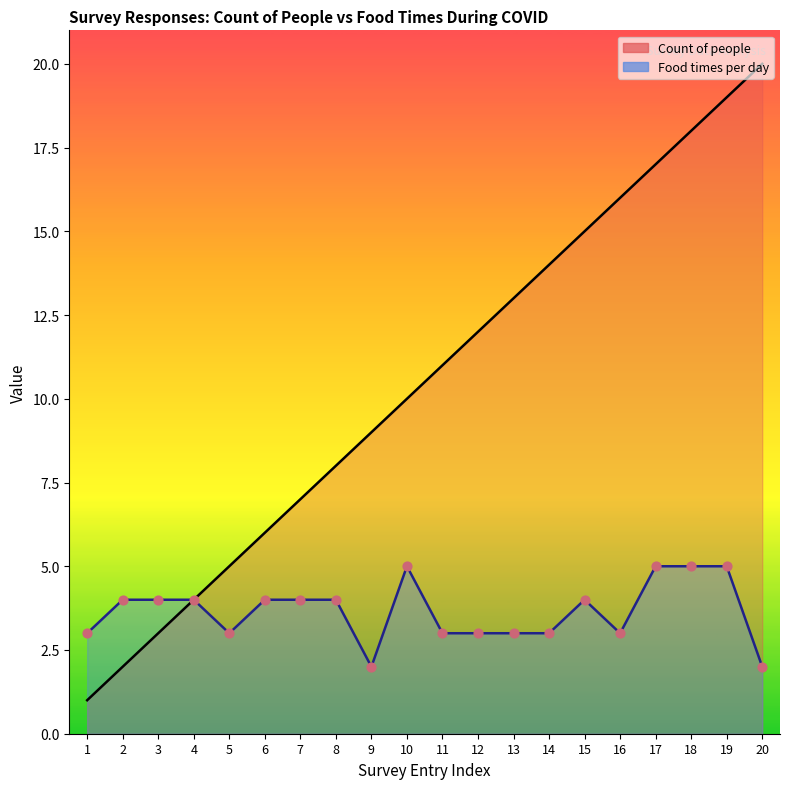

What is the total value across all series at 17?

22